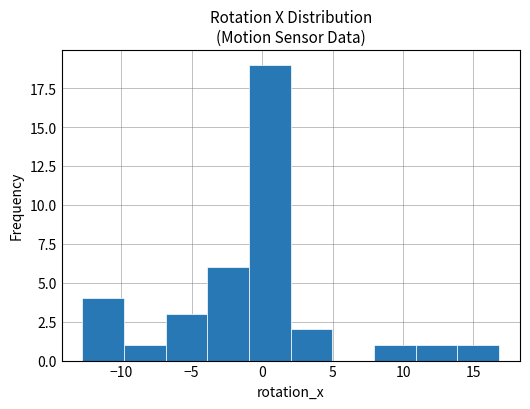

Reading left to right, transcribe this chart: for each bar, give the range it covers on the x-axis and its height. Neither the bar edges nor the heights are printed on the chart, so give them approximately, as read against the axes.

-13 to -10: 4
-10 to -7: 1
-7 to -4: 3
-4 to -1: 6
-1 to 2: 19
2 to 5: 2
5 to 8: 0
8 to 11: 1
11 to 14: 1
14 to 17: 1